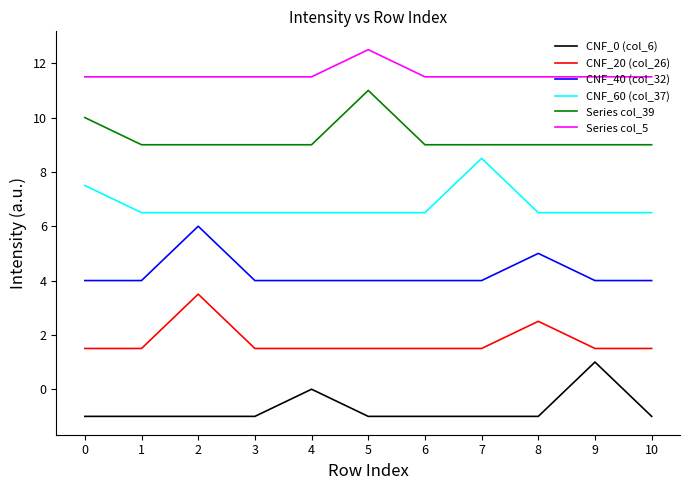

Read the Series col_5 value at 9.

11.5